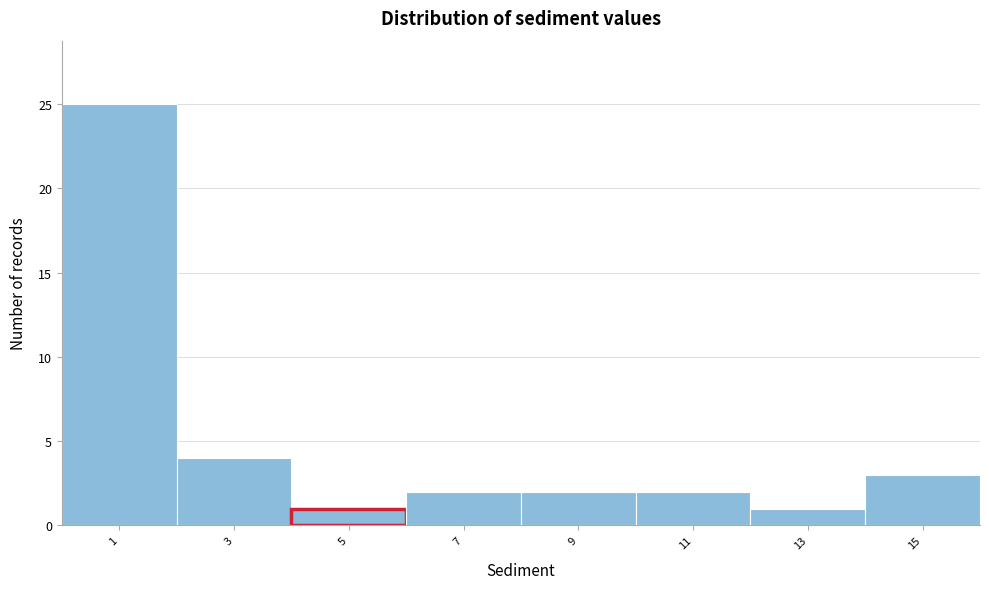

Reading left to right, transcribe this chart: for each bar, give the range it covers on the x-axis and its height. The values are not printed on the chart, so give them approximately, as read against the axis.

0 to 2: 25
2 to 4: 4
4 to 6: 1
6 to 8: 2
8 to 10: 2
10 to 12: 2
12 to 14: 1
14 to 16: 3